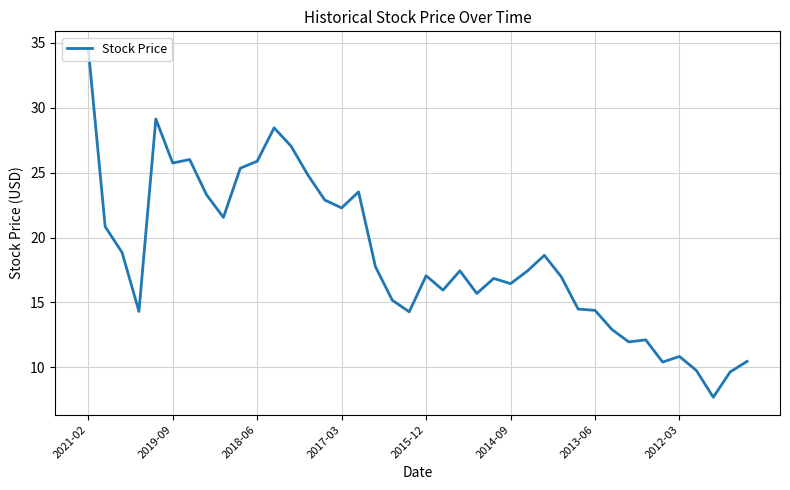

What is the difference between the maximum and minimum values?

26.8